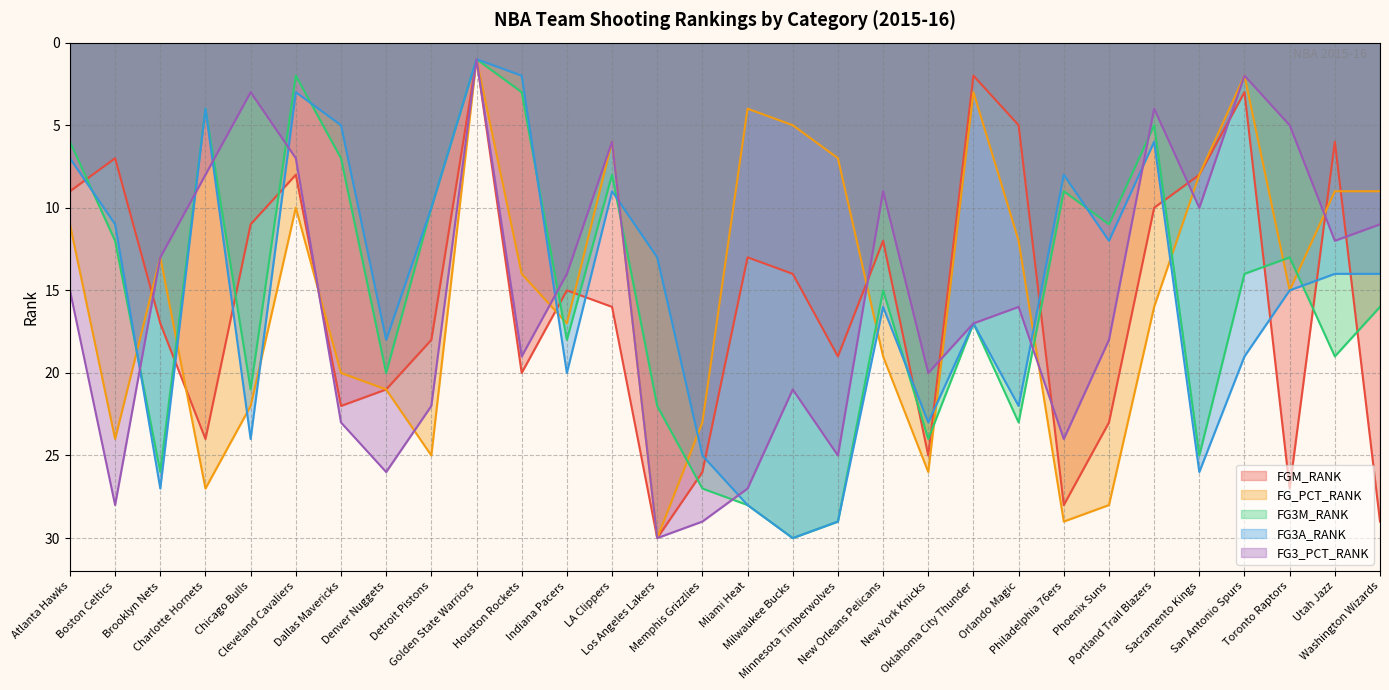

Reading left to right, what are all the values shown in this chart?

FGM_RANK: Atlanta Hawks=9	Boston Celtics=7	Brooklyn Nets=17	Charlotte Hornets=24	Chicago Bulls=11	Cleveland Cavaliers=8	Dallas Mavericks=22	Denver Nuggets=21	Detroit Pistons=18	Golden State Warriors=1	Houston Rockets=20	Indiana Pacers=15	LA Clippers=16	Los Angeles Lakers=30	Memphis Grizzlies=26	Miami Heat=13	Milwaukee Bucks=14	Minnesota Timberwolves=19	New Orleans Pelicans=12	New York Knicks=25	Oklahoma City Thunder=2	Orlando Magic=5	Philadelphia 76ers=28	Phoenix Suns=23	Portland Trail Blazers=10	Sacramento Kings=8	San Antonio Spurs=3	Toronto Raptors=27	Utah Jazz=6	Washington Wizards=29
FG_PCT_RANK: Atlanta Hawks=11	Boston Celtics=24	Brooklyn Nets=13	Charlotte Hornets=27	Chicago Bulls=22	Cleveland Cavaliers=10	Dallas Mavericks=20	Denver Nuggets=21	Detroit Pistons=25	Golden State Warriors=1	Houston Rockets=14	Indiana Pacers=17	LA Clippers=6	Los Angeles Lakers=30	Memphis Grizzlies=23	Miami Heat=4	Milwaukee Bucks=5	Minnesota Timberwolves=7	New Orleans Pelicans=19	New York Knicks=26	Oklahoma City Thunder=3	Orlando Magic=12	Philadelphia 76ers=29	Phoenix Suns=28	Portland Trail Blazers=16	Sacramento Kings=8	San Antonio Spurs=2	Toronto Raptors=15	Utah Jazz=9	Washington Wizards=9
FG3M_RANK: Atlanta Hawks=6	Boston Celtics=12	Brooklyn Nets=26	Charlotte Hornets=4	Chicago Bulls=21	Cleveland Cavaliers=2	Dallas Mavericks=7	Denver Nuggets=20	Detroit Pistons=10	Golden State Warriors=1	Houston Rockets=3	Indiana Pacers=18	LA Clippers=8	Los Angeles Lakers=22	Memphis Grizzlies=27	Miami Heat=28	Milwaukee Bucks=30	Minnesota Timberwolves=29	New Orleans Pelicans=15	New York Knicks=24	Oklahoma City Thunder=17	Orlando Magic=23	Philadelphia 76ers=9	Phoenix Suns=11	Portland Trail Blazers=5	Sacramento Kings=25	San Antonio Spurs=14	Toronto Raptors=13	Utah Jazz=19	Washington Wizards=16
FG3A_RANK: Atlanta Hawks=7	Boston Celtics=11	Brooklyn Nets=27	Charlotte Hornets=4	Chicago Bulls=24	Cleveland Cavaliers=3	Dallas Mavericks=5	Denver Nuggets=18	Detroit Pistons=10	Golden State Warriors=1	Houston Rockets=2	Indiana Pacers=20	LA Clippers=9	Los Angeles Lakers=13	Memphis Grizzlies=25	Miami Heat=28	Milwaukee Bucks=30	Minnesota Timberwolves=29	New Orleans Pelicans=16	New York Knicks=23	Oklahoma City Thunder=17	Orlando Magic=22	Philadelphia 76ers=8	Phoenix Suns=12	Portland Trail Blazers=6	Sacramento Kings=26	San Antonio Spurs=19	Toronto Raptors=15	Utah Jazz=14	Washington Wizards=14
FG3_PCT_RANK: Atlanta Hawks=15	Boston Celtics=28	Brooklyn Nets=13	Charlotte Hornets=8	Chicago Bulls=3	Cleveland Cavaliers=7	Dallas Mavericks=23	Denver Nuggets=26	Detroit Pistons=22	Golden State Warriors=1	Houston Rockets=19	Indiana Pacers=14	LA Clippers=6	Los Angeles Lakers=30	Memphis Grizzlies=29	Miami Heat=27	Milwaukee Bucks=21	Minnesota Timberwolves=25	New Orleans Pelicans=9	New York Knicks=20	Oklahoma City Thunder=17	Orlando Magic=16	Philadelphia 76ers=24	Phoenix Suns=18	Portland Trail Blazers=4	Sacramento Kings=10	San Antonio Spurs=2	Toronto Raptors=5	Utah Jazz=12	Washington Wizards=11